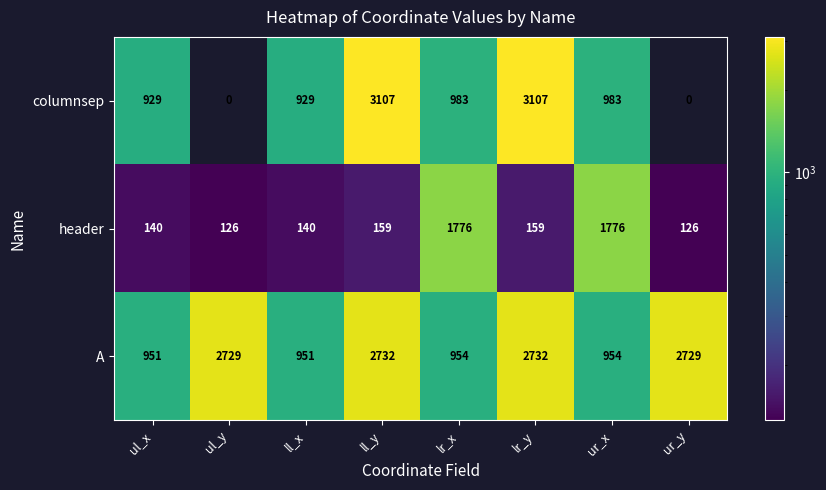

What is the average value of the columnsep series?

1255